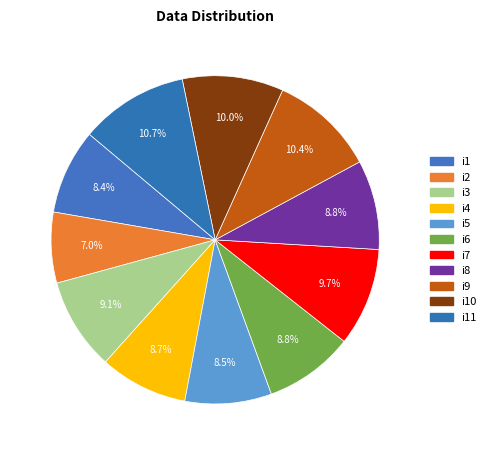

Approximately how many times larger is the value at i3 compared to i1?

1.1